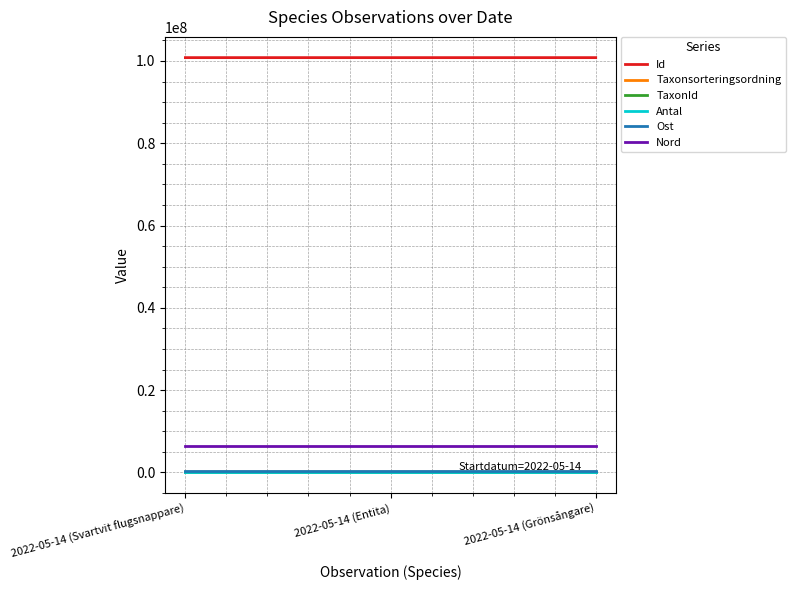

The value of Ost at 2022-05-14 (Svartvit flugsnappare) is 328970.7. True or false?

True